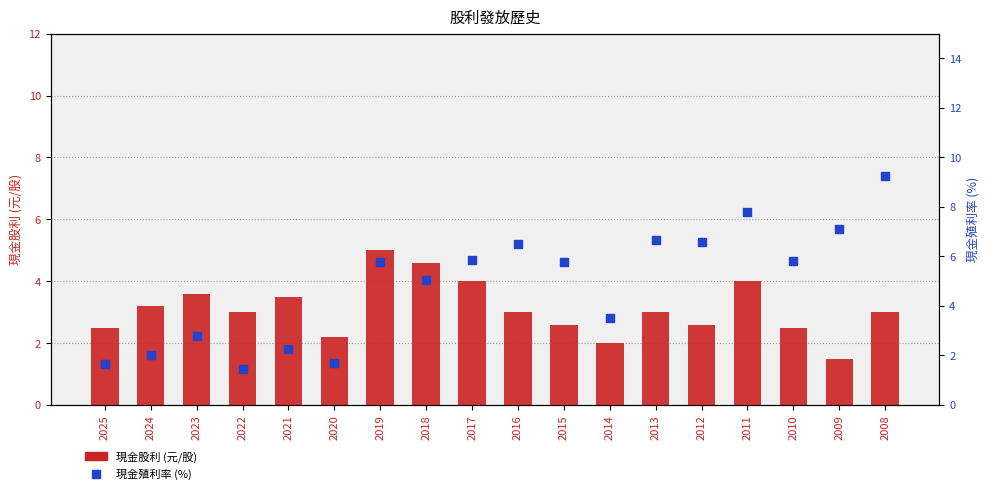

Is the value of 現金股利 (元/股) at 2010 greater than the value of 現金殖利率 (%) at 2010?

No